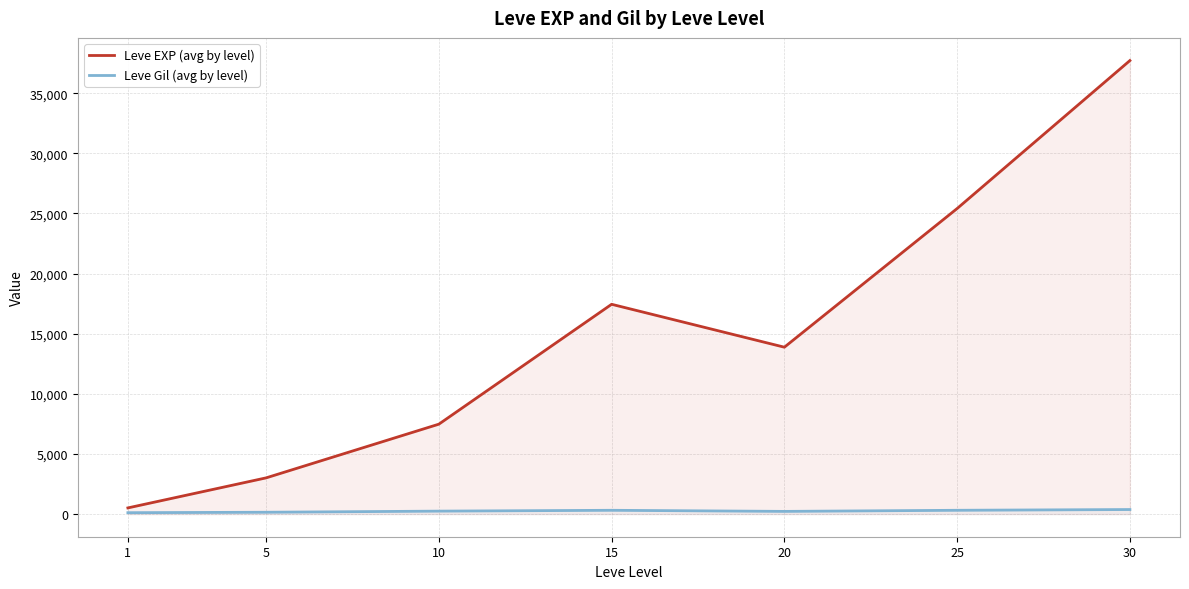

What is the smallest value displayed?

113.0